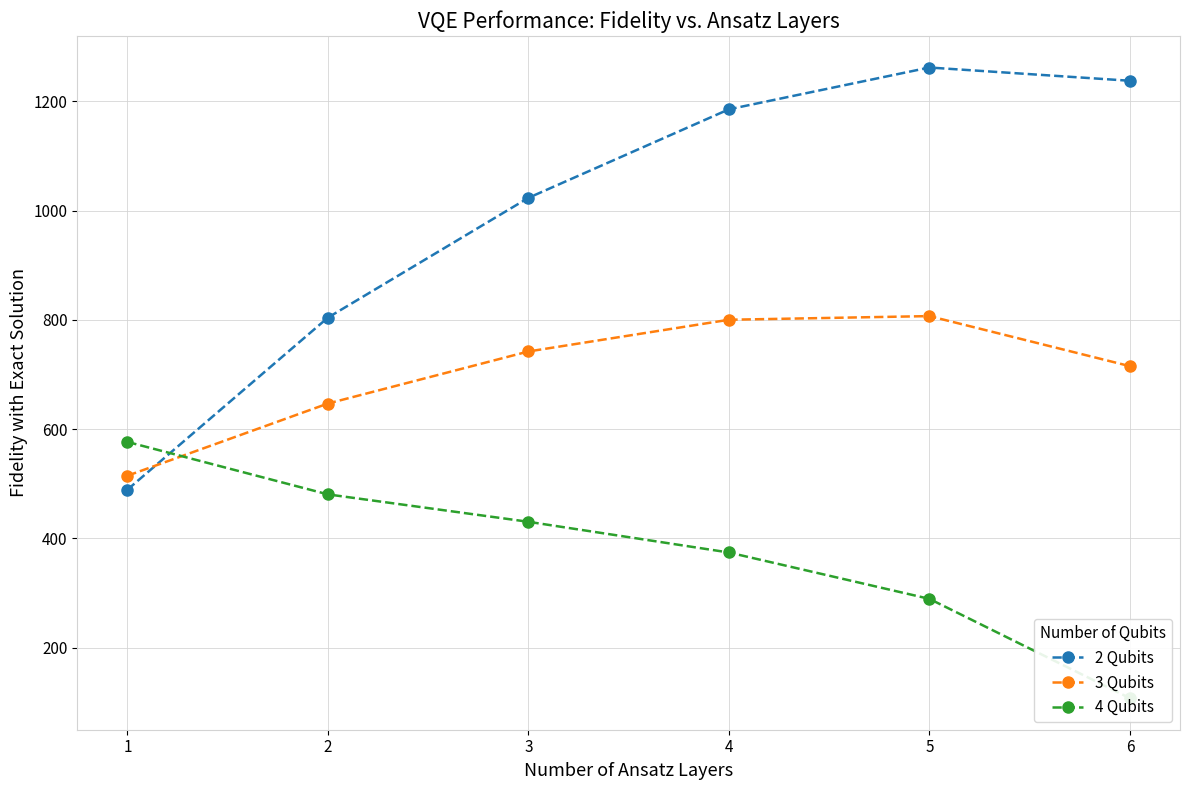

At which label is 3 Qubits closest to 660?

2